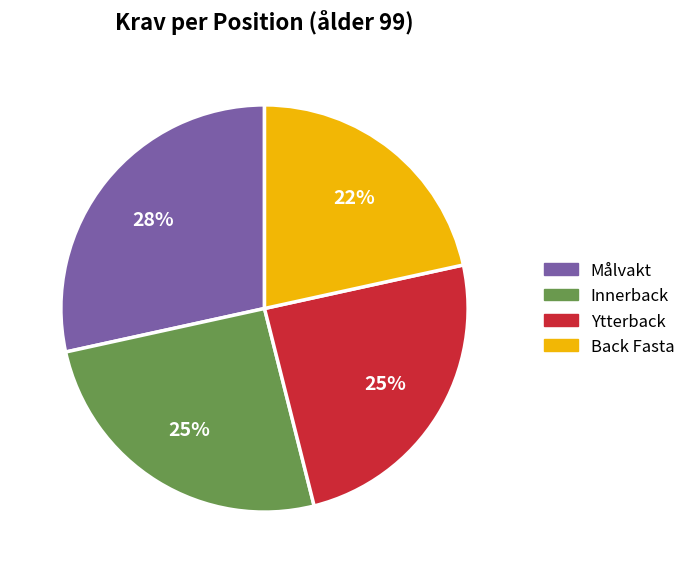

To the nearest percent, what is the average slice percentage?

25%